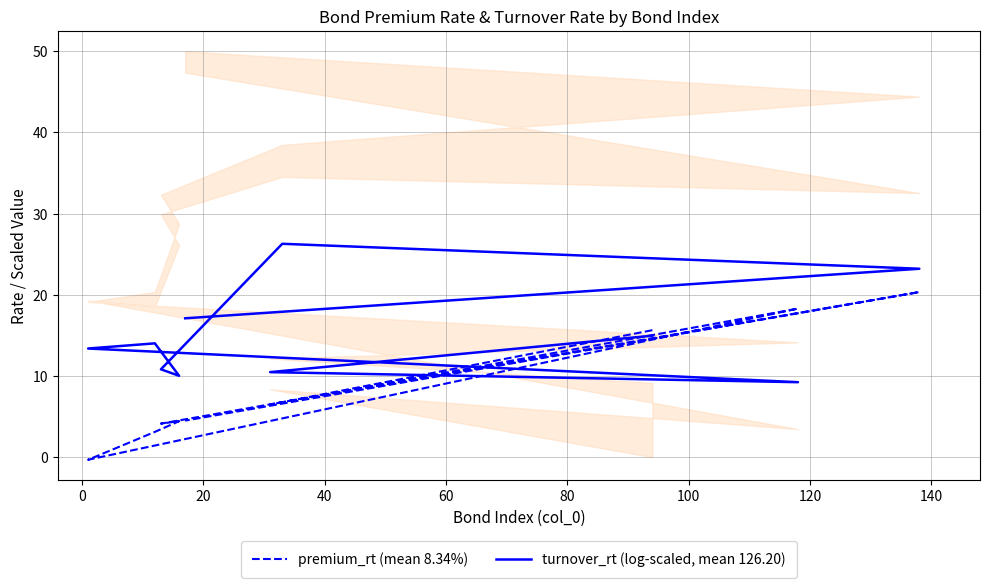

What is the difference between the maximum and minimum values in the premium_rt (mean 8.34%) series?

20.7